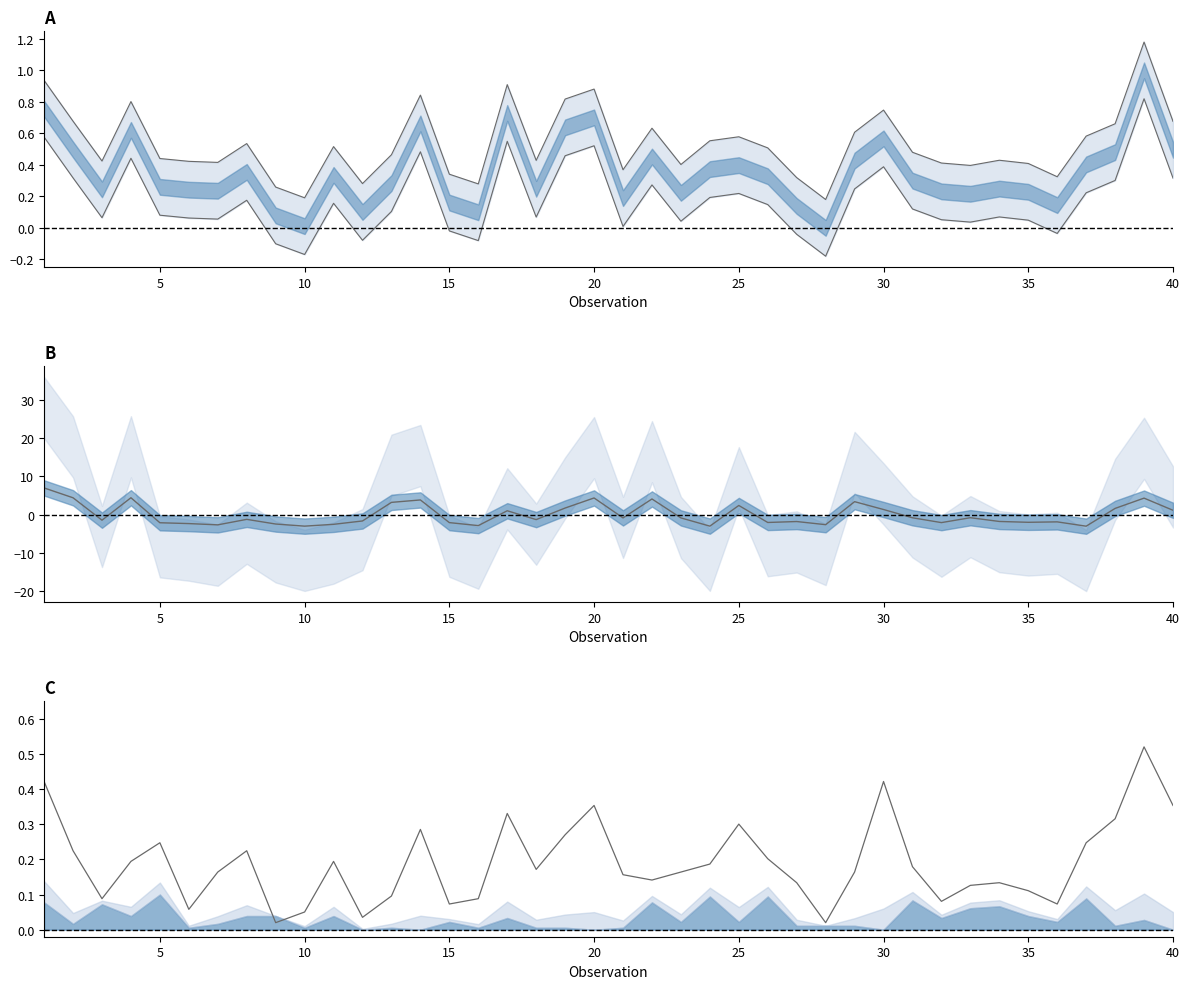

Reading left to right, list all the values displayed in this chart.

Sales Transaction: 1=0.9	2=0.7	3=0.4	4=0.8	5=0.4	6=0.4	7=0.4	8=0.5	9=0.3	10=0.2	11=0.5	12=0.3	13=0.5	14=0.8	15=0.3	16=0.3	17=0.9	18=0.4	19=0.8	20=0.9	21=0.4	22=0.6	23=0.4	24=0.6	25=0.6	26=0.5	27=0.3	28=0.2	29=0.6	30=0.7	31=0.5	32=0.4	33=0.4	34=0.4	35=0.4	36=0.3	37=0.6	38=0.7	39=1.2	40=0.7
Family Income (scaled): 1=7.0	2=4.4	3=-1.4	4=4.4	5=-2.1	6=-2.3	7=-2.6	8=-1.2	9=-2.4	10=-3.0	11=-2.5	12=-1.6	13=3.2	14=3.9	15=-2.1	16=-2.8	17=1.0	18=-1.3	19=1.8	20=4.4	21=-0.8	22=4.1	23=-0.8	24=-3.0	25=2.4	26=-2.0	27=-1.8	28=-2.6	29=3.4	30=1.4	31=-0.8	32=-2.1	33=-0.8	34=-1.8	35=-2.0	36=-1.9	37=-3.0	38=1.7	39=4.3	40=1.2
Number of Items: 1=0.4	2=0.2	3=0.1	4=0.2	5=0.2	6=0.1	7=0.2	8=0.2	9=0.0	10=0.1	11=0.2	12=0.0	13=0.1	14=0.3	15=0.1	16=0.1	17=0.3	18=0.2	19=0.3	20=0.4	21=0.2	22=0.1	23=0.2	24=0.2	25=0.3	26=0.2	27=0.1	28=0.0	29=0.2	30=0.4	31=0.2	32=0.1	33=0.1	34=0.1	35=0.1	36=0.1	37=0.2	38=0.3	39=0.5	40=0.4